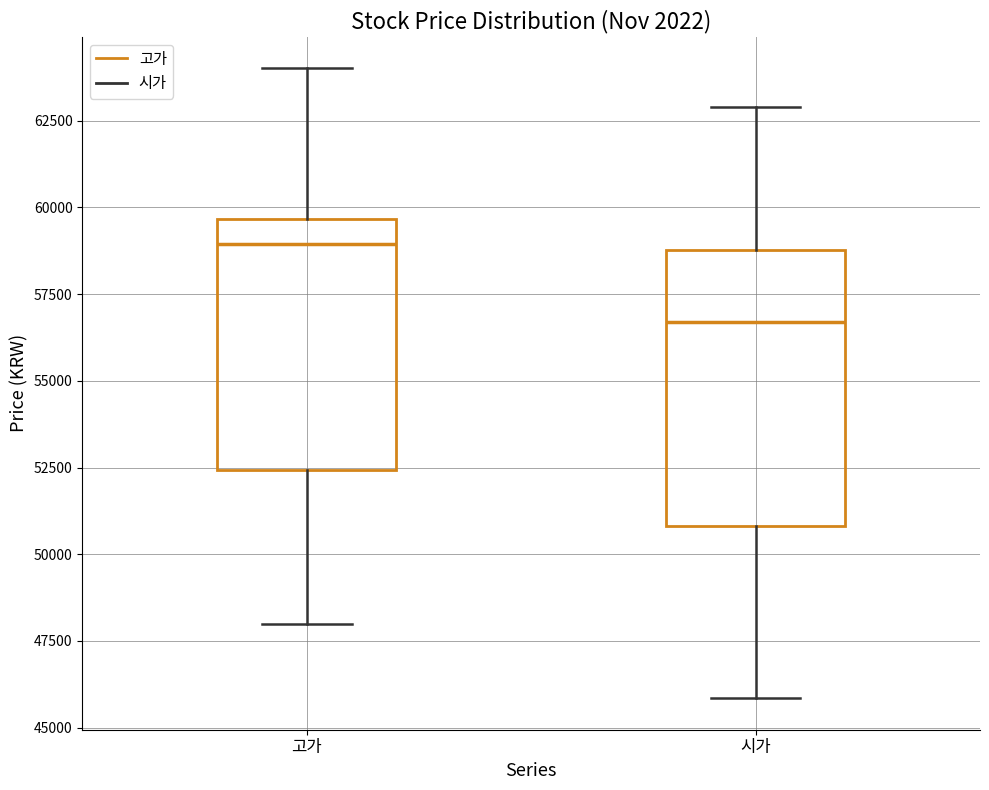

Comparing the boxes themselves (not the whiskers), which one is the tallest?

시가